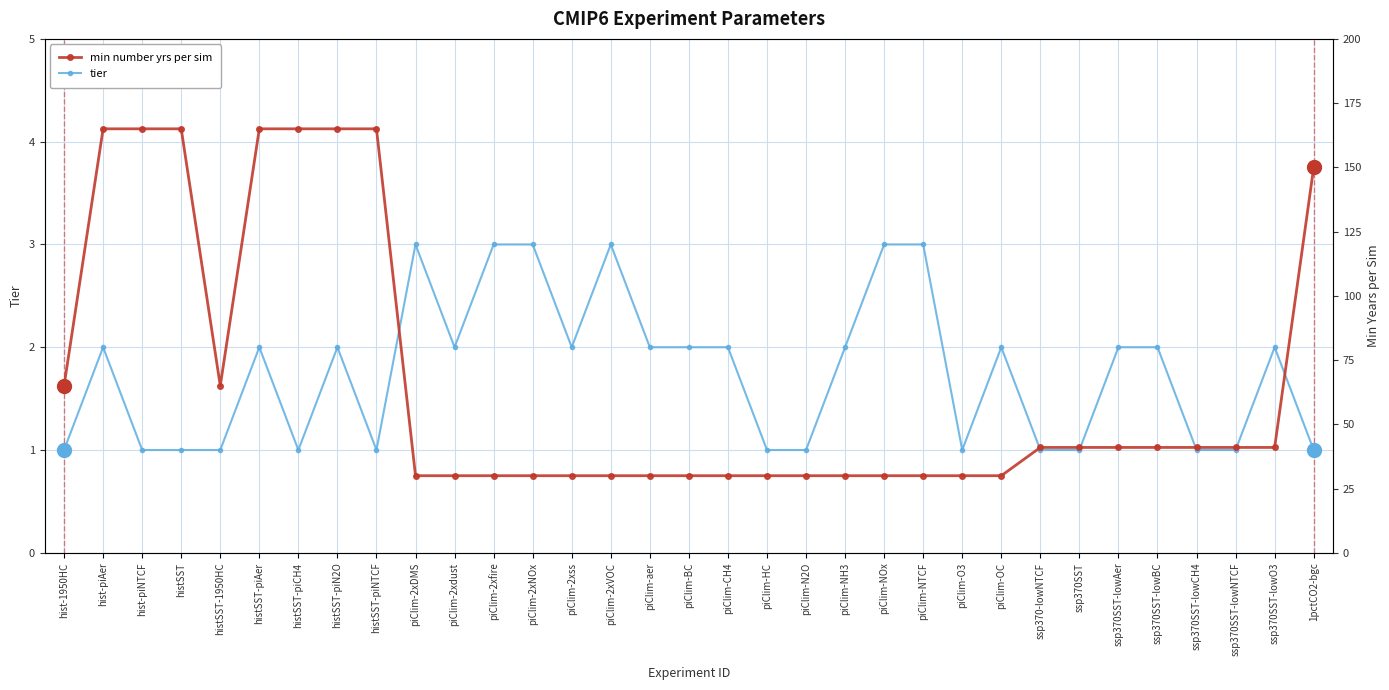

What is the label of the 19th point from the left?

piClim-HC